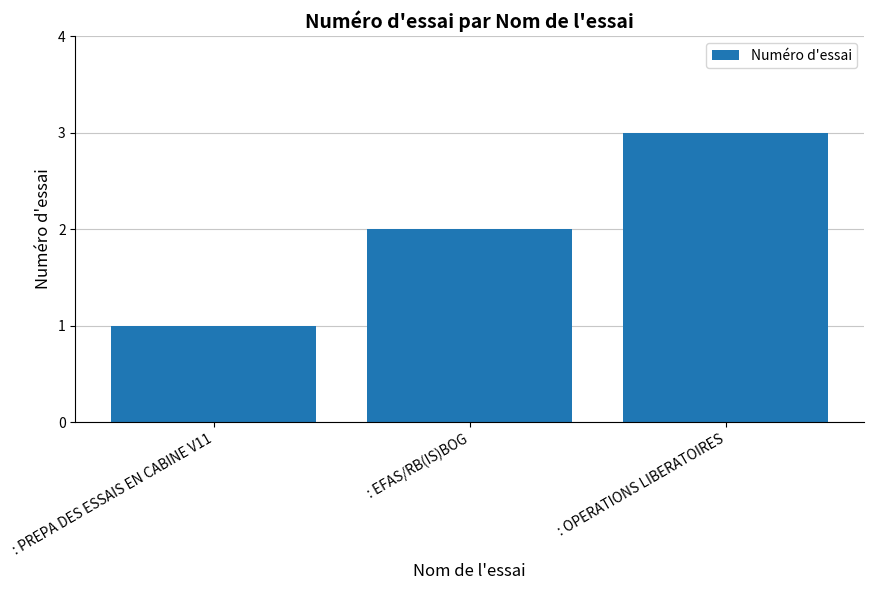

What position from the left is : OPERATIONS LIBERATOIRES?

3